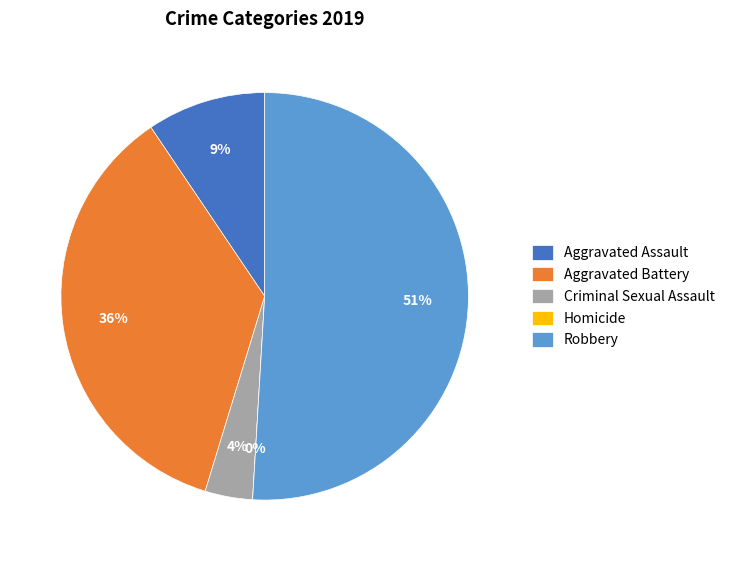

To the nearest percent, what percentage of the pie is Robbery?

51%